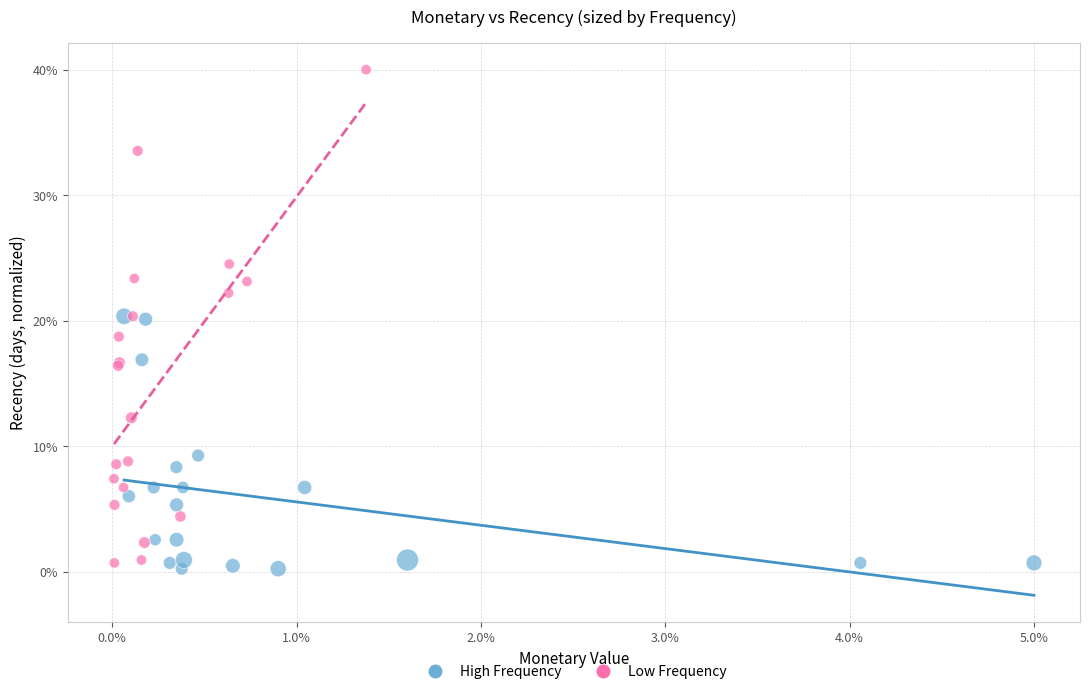

Which series has the largest Y range (max minus min)?

Low Frequency